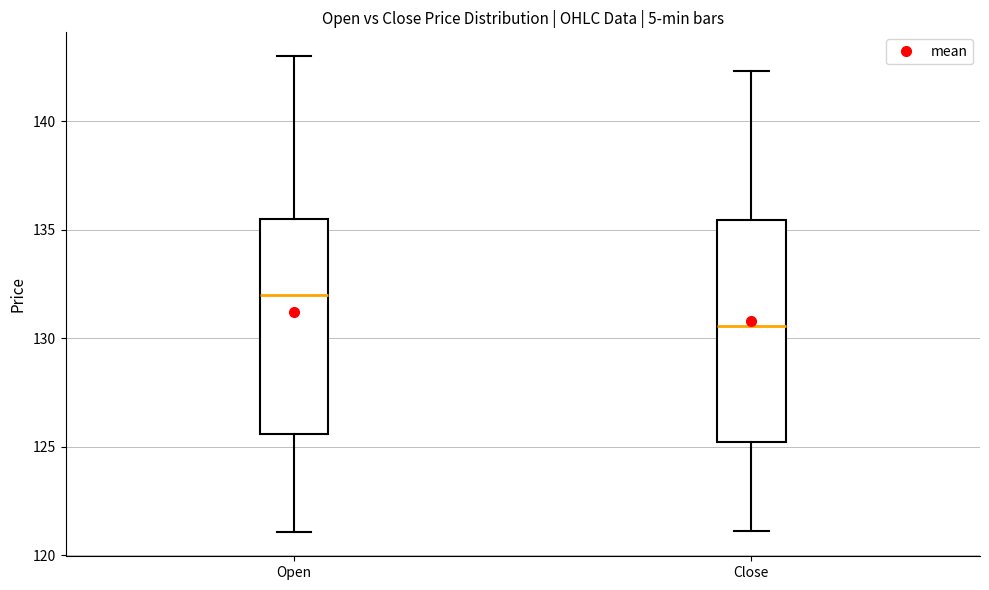

Reading left to right, read every box against the y-axis: the position of its median line, the range the box covers, and the ends of its whiskers. The values are not printed on the chart, so give them approximately, as read against the axis.

Open: median 132.0, box 125.5 to 135.5, whiskers 121.0 to 143.0
Close: median 130.5, box 125.0 to 135.5, whiskers 121.0 to 142.5